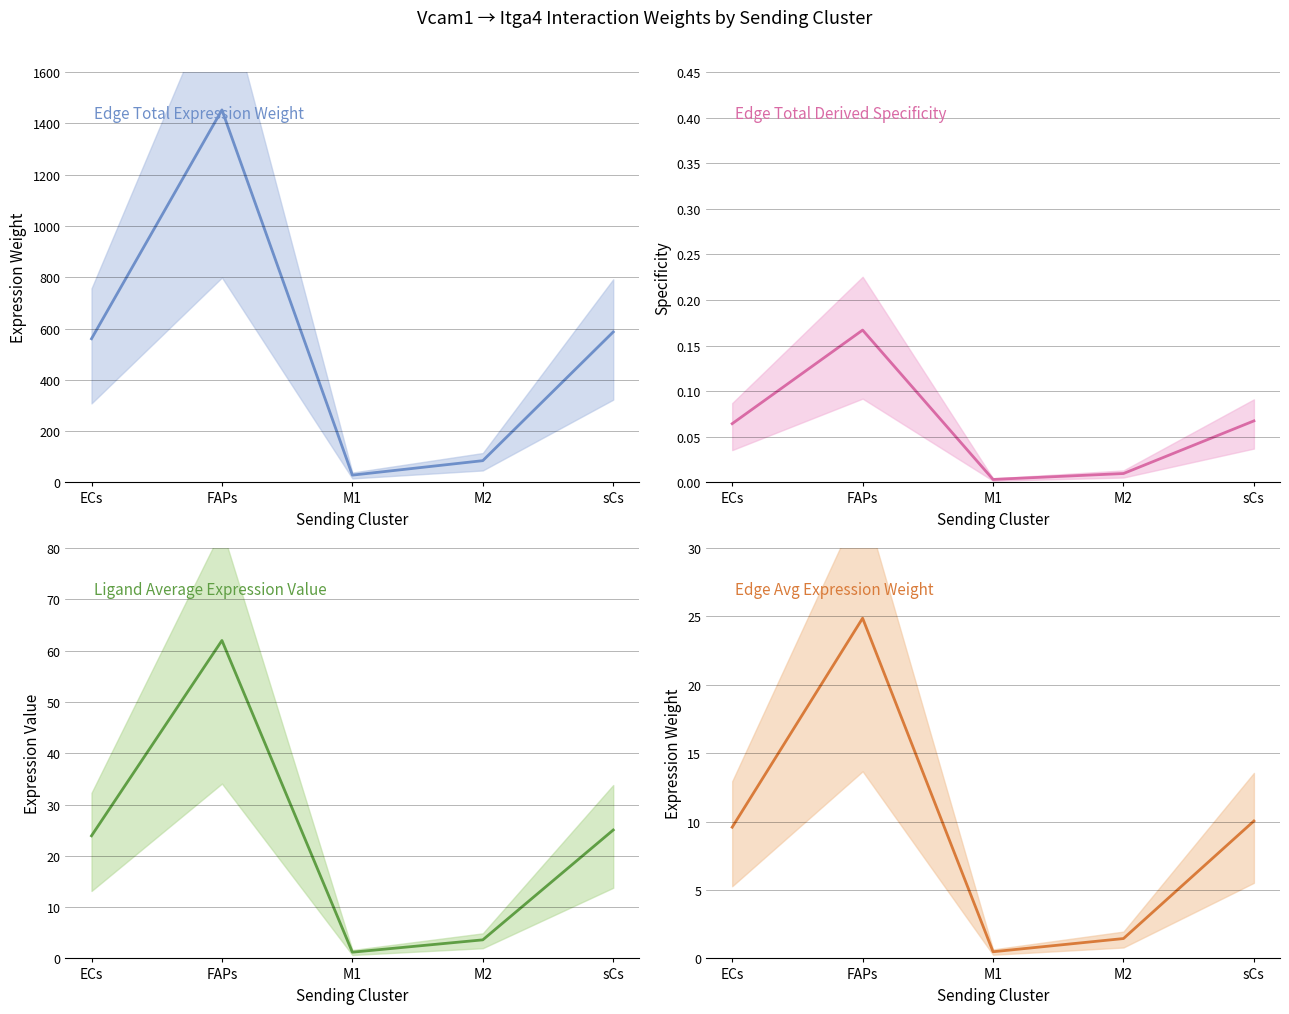

The value of Ligand Avg Expression at M1 is 1.7. True or false?

False